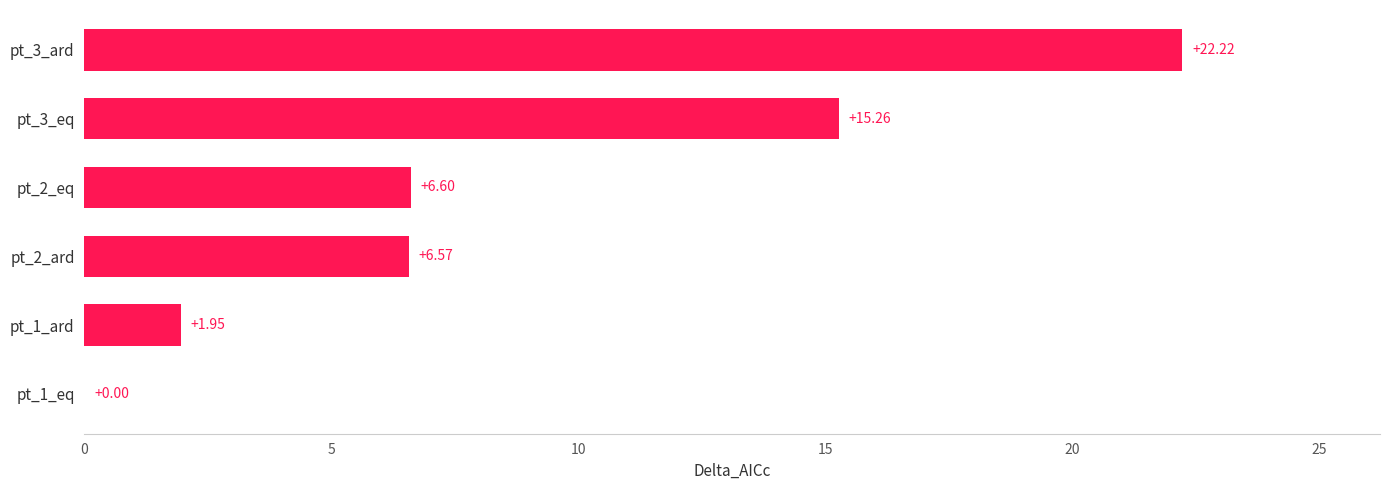

What is the sum of the values at pt_1_ard and pt_2_ard?

8.5